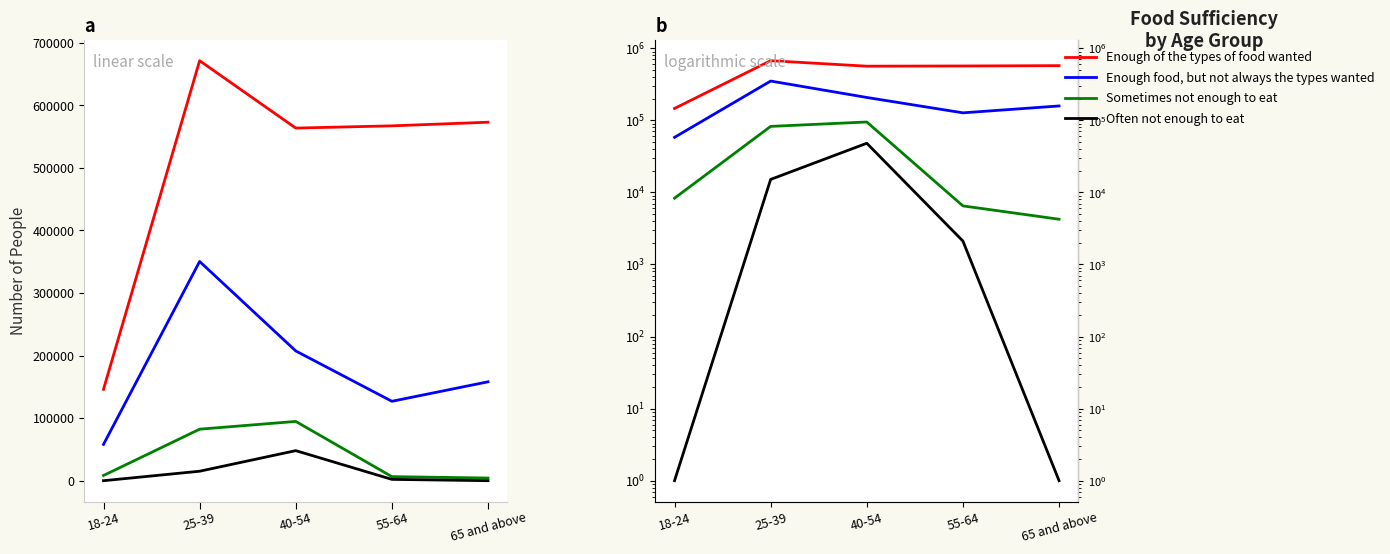

Is it true that Sometimes not enough to eat equals 8307 at 18-24?

True